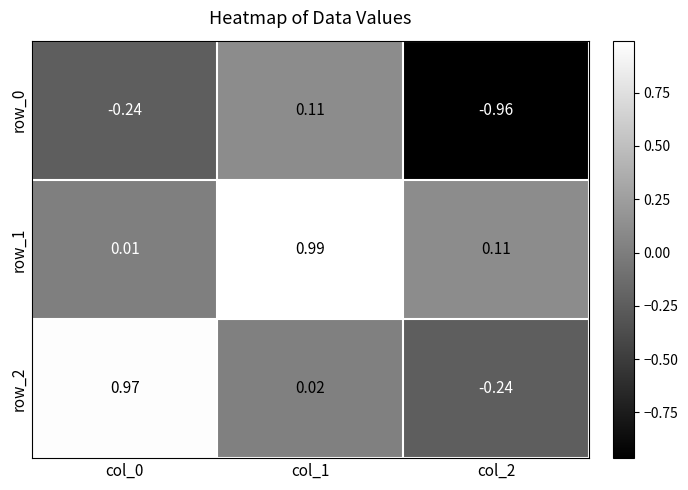

What is the average value of the row_1 series?

0.4